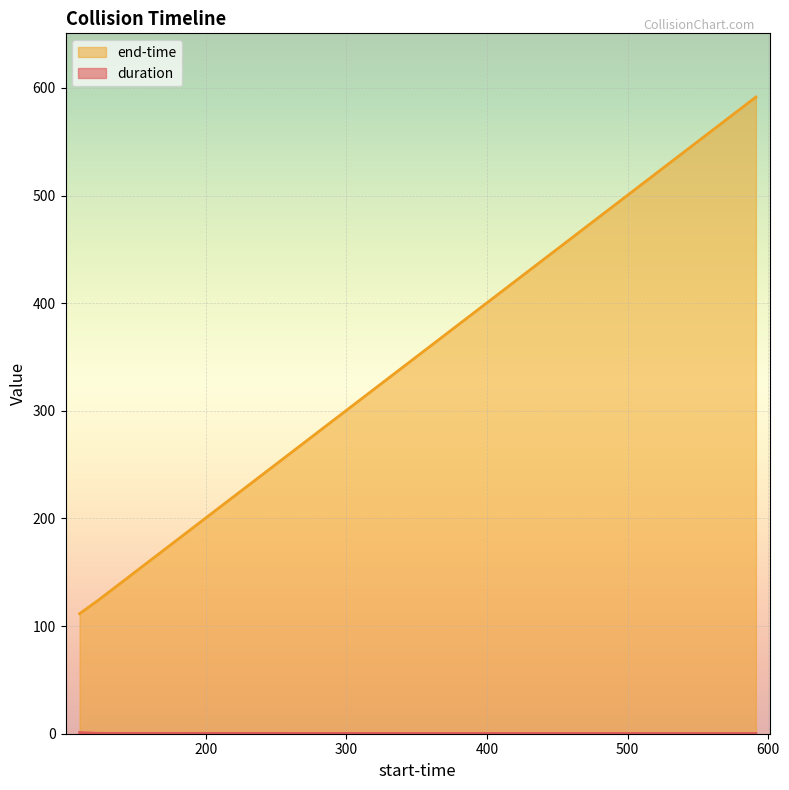

List the series in order of their peak value, highest first.

end-time, duration